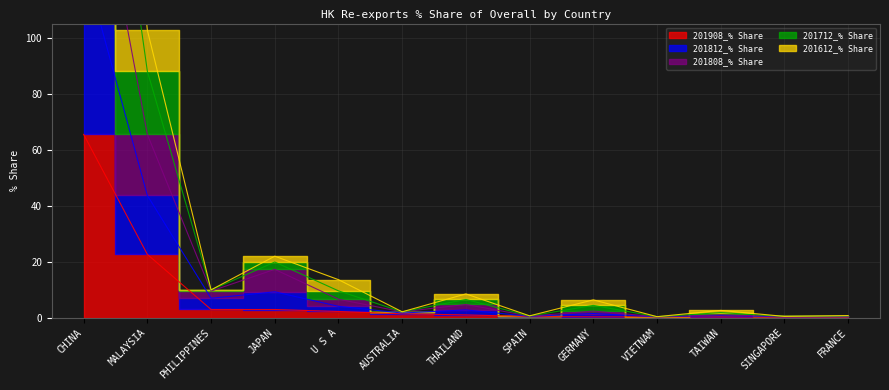

True or false: 201712_% Share has more than 1 points higher than both neighbors.

True